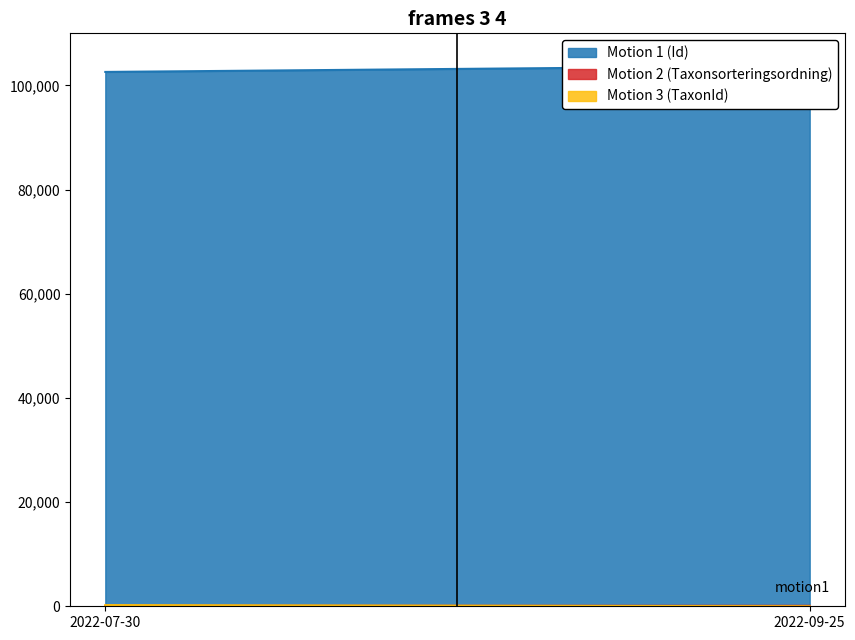

Which series changed the most between 2022-07-30 and 2022-09-25?

Motion 1 (Id)